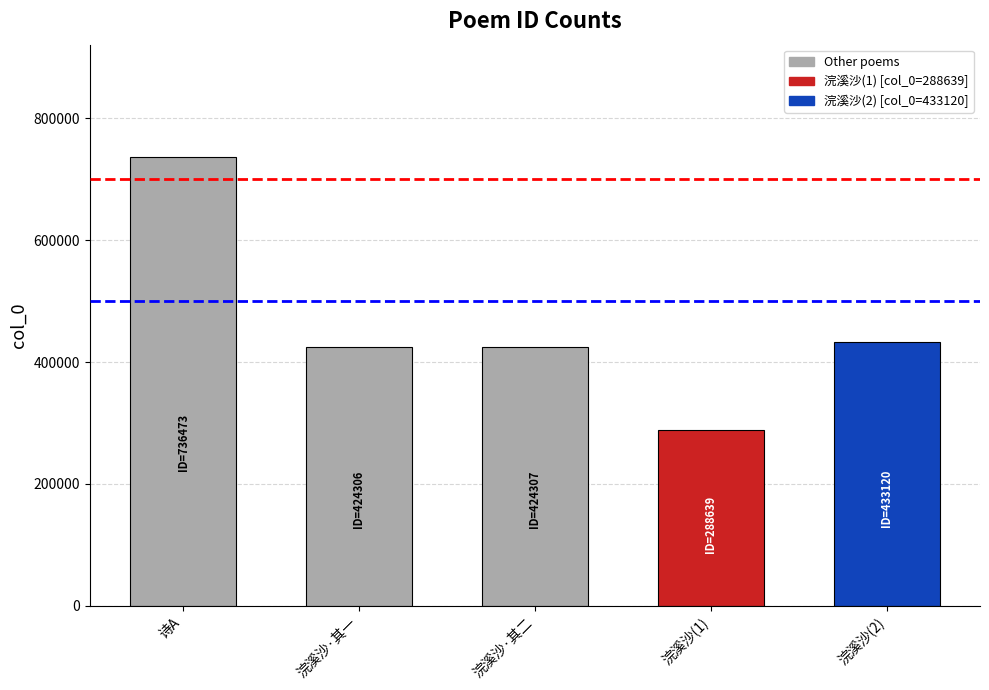

At which category does the chart reach its minimum across all series?

浣溪沙(1)